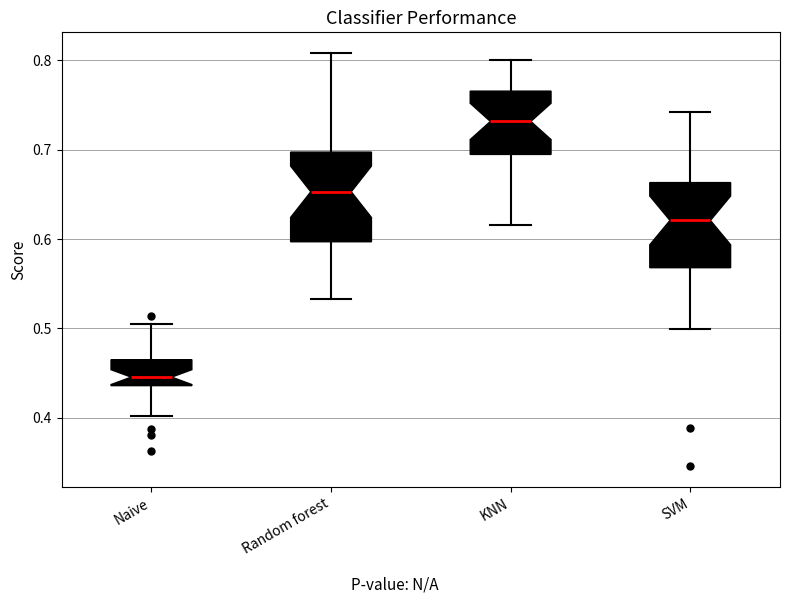

Where is the upper edge of the box for Random forest on the y-axis? The values are not printed on the chart, so give them approximately, as read against the axis.

0.70